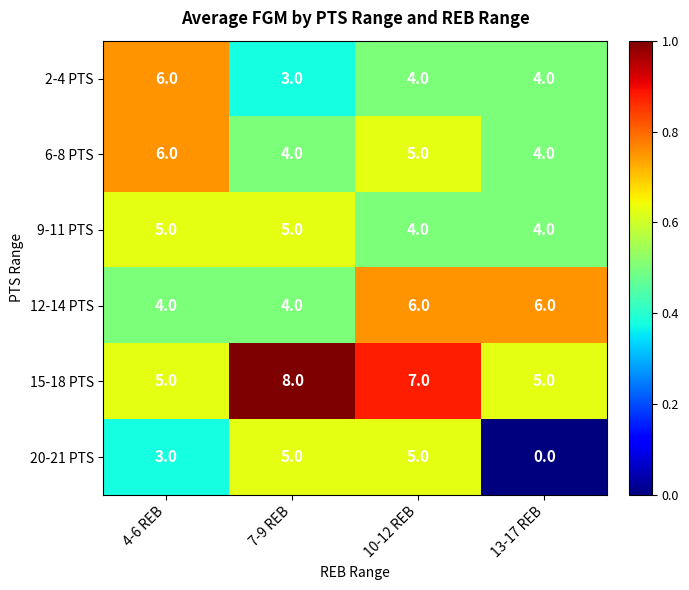

What is the sum of the 12-14 PTS values at 4-6 REB and 10-12 REB?

10